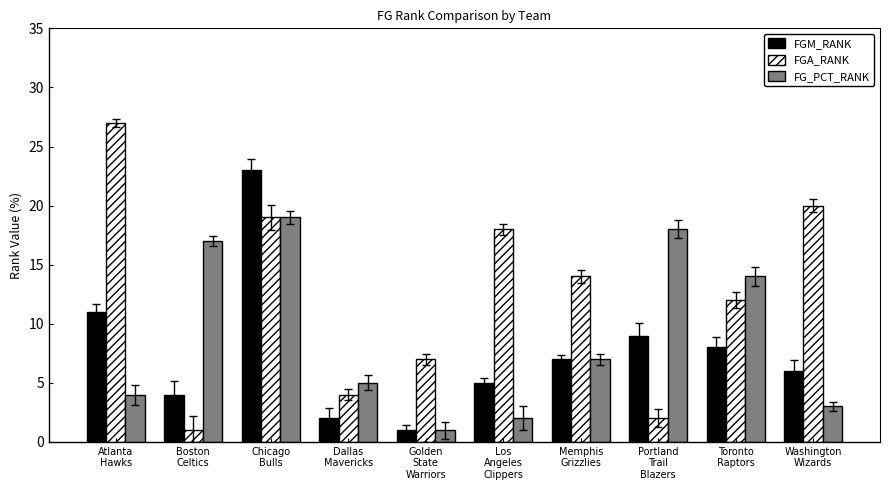

List the series in order of their overall mean, lowest first.

FGM_RANK, FG_PCT_RANK, FGA_RANK